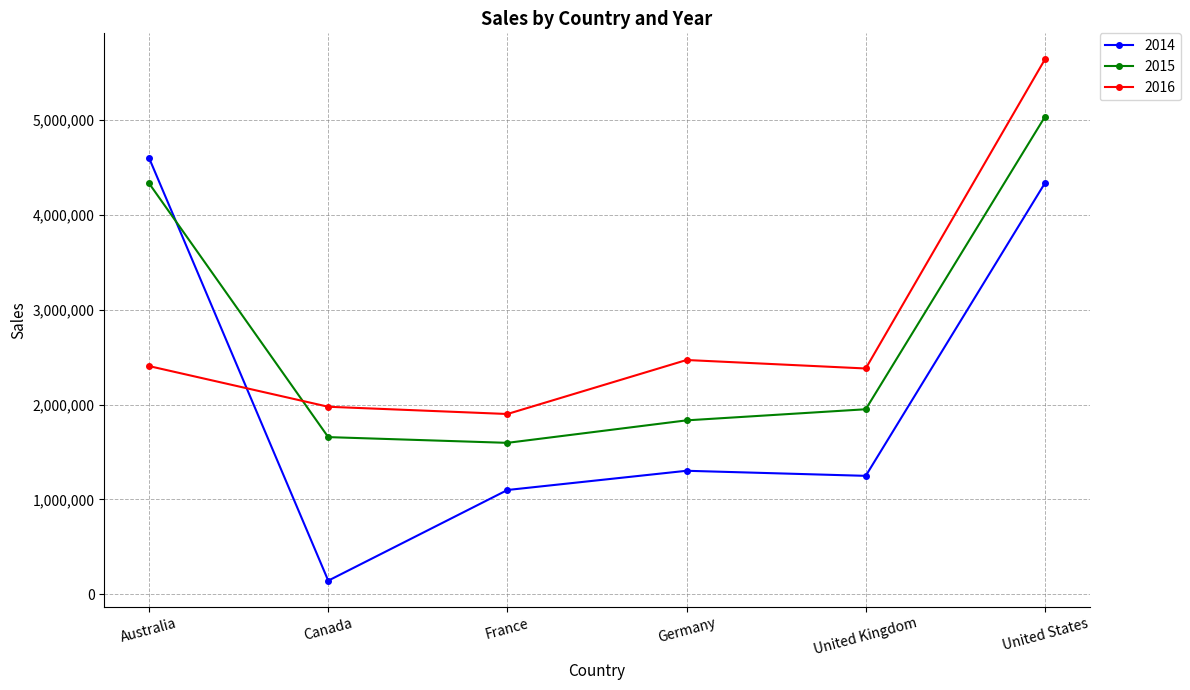

What is the difference between the highest and lowest values at Canada?

1834666